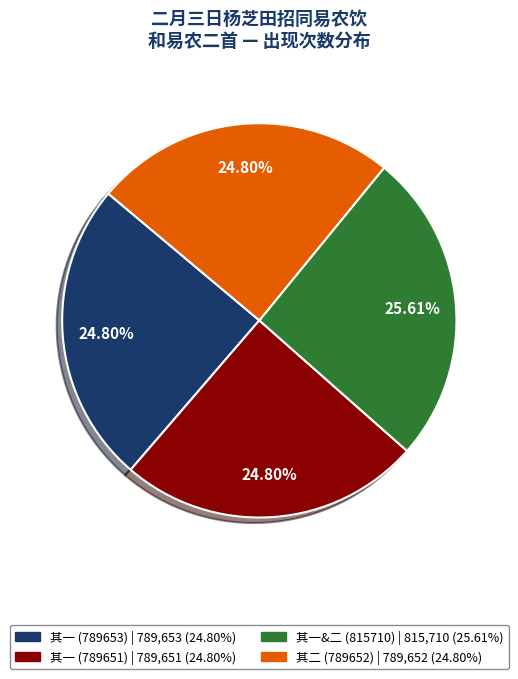

Is there any slice that represents more than half of the pie?

No